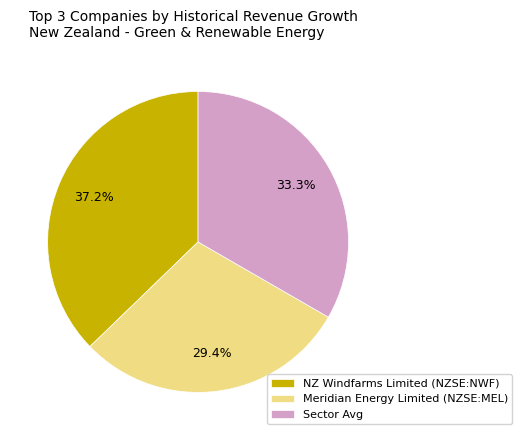

Is there any slice that represents more than half of the pie?

No